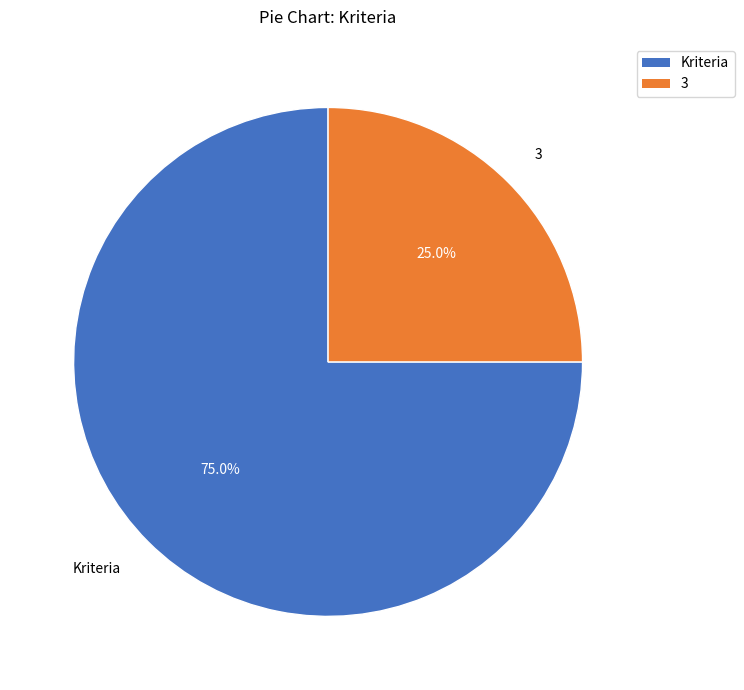

Which slice is the smallest?

3